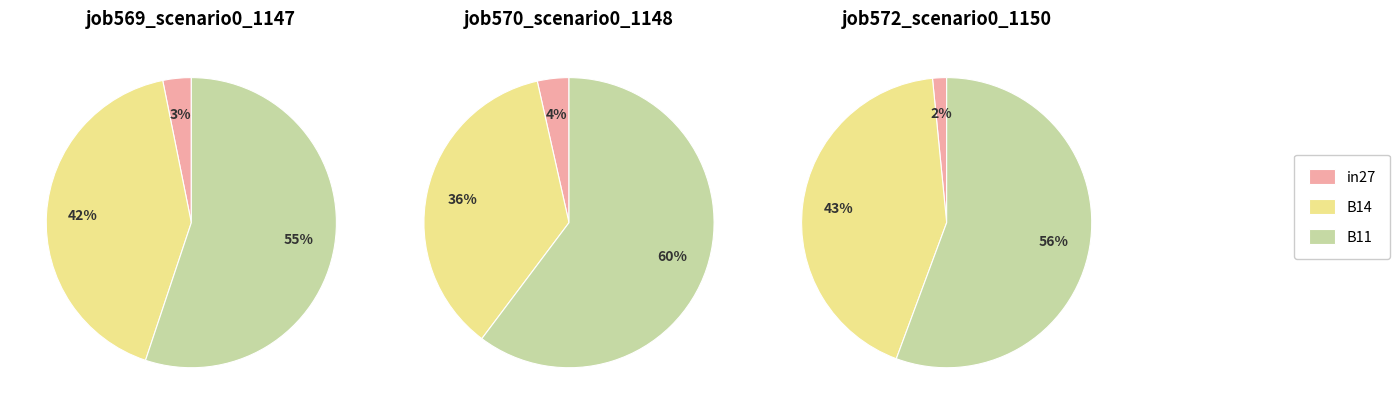

The 2 slice represents 44% of the pie. True or false?

False